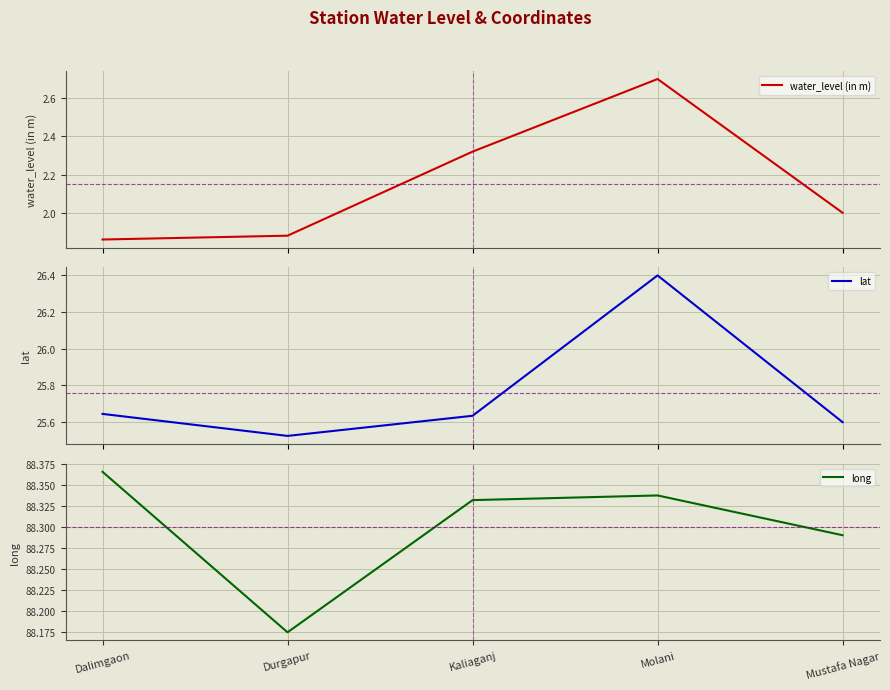

What is the maximum value shown in the chart?

88.4